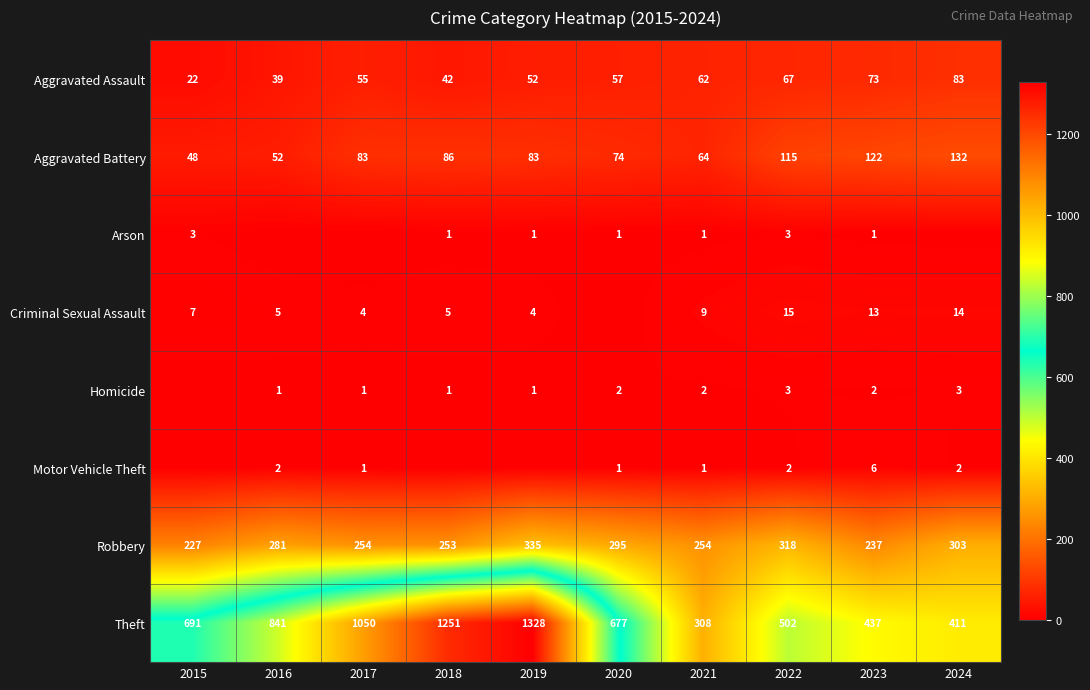

Where is Theft nearest to the value 818?

2016